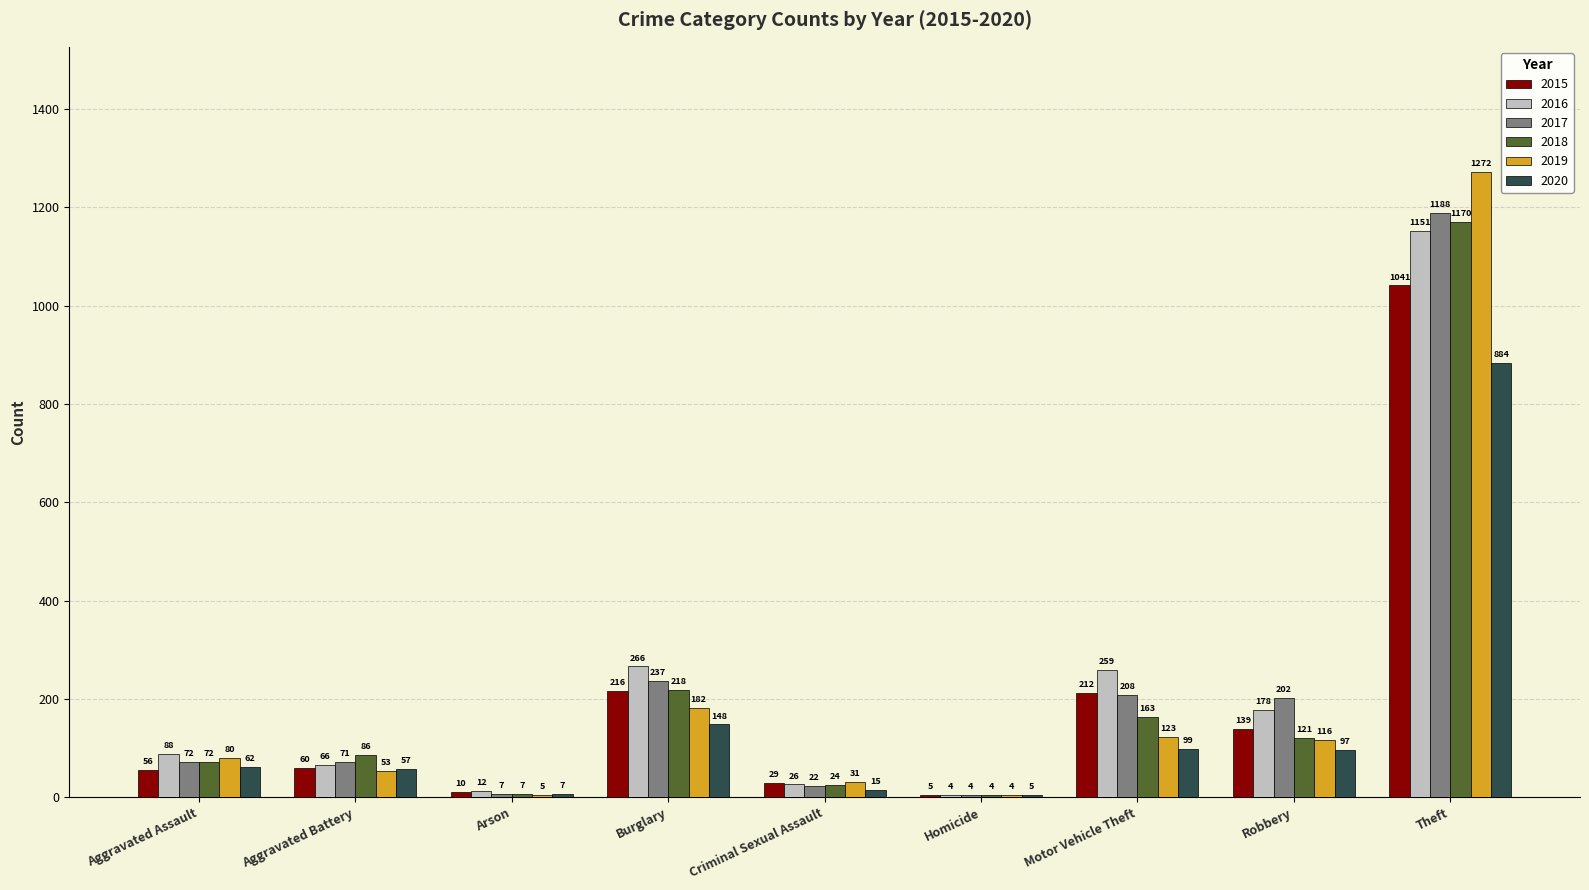

What is the total value across all series at Arson?

48